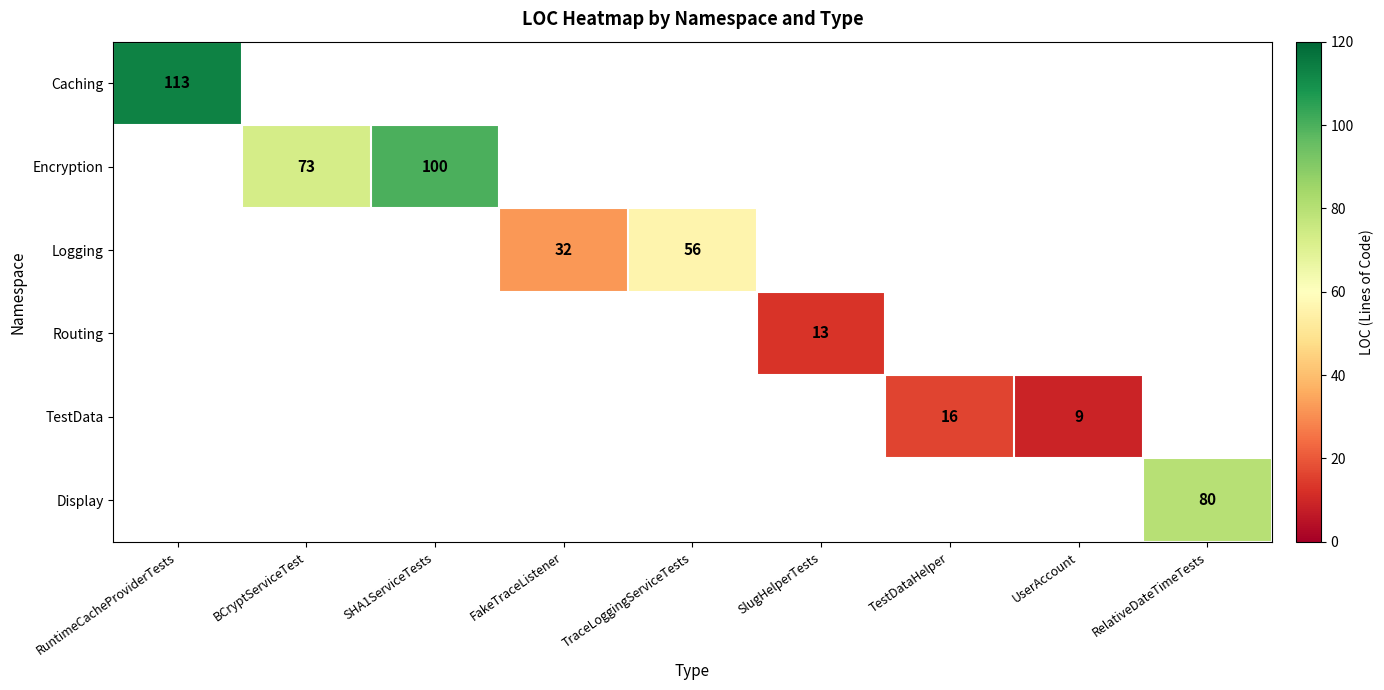

The value of TestData at UserAccount is 12. True or false?

False